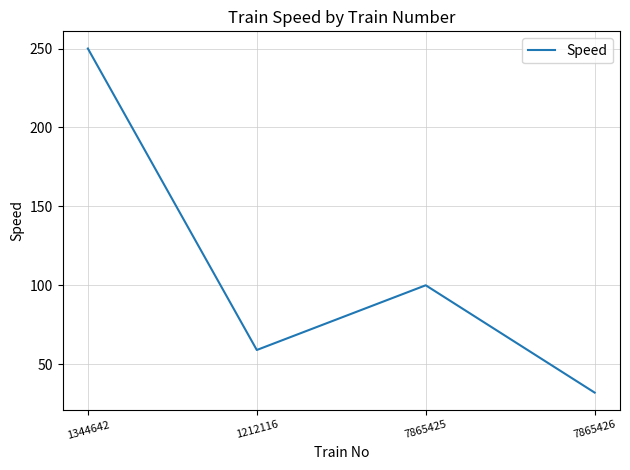

List the labels in order of value, largest first.

1344642, 7865425, 1212116, 7865426